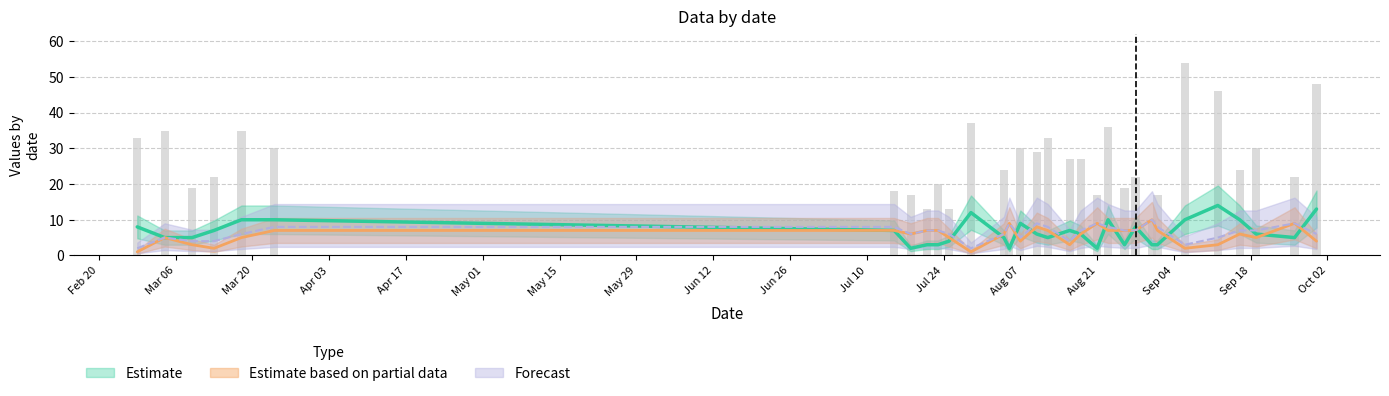

Reading left to right, what are all the values shown in this chart?

33	35	19	22	35	30	18	17	13	20	13	37	24	4	30	29	33	27	27	17	36	19	22	10	17	54	46	24	30	22	48